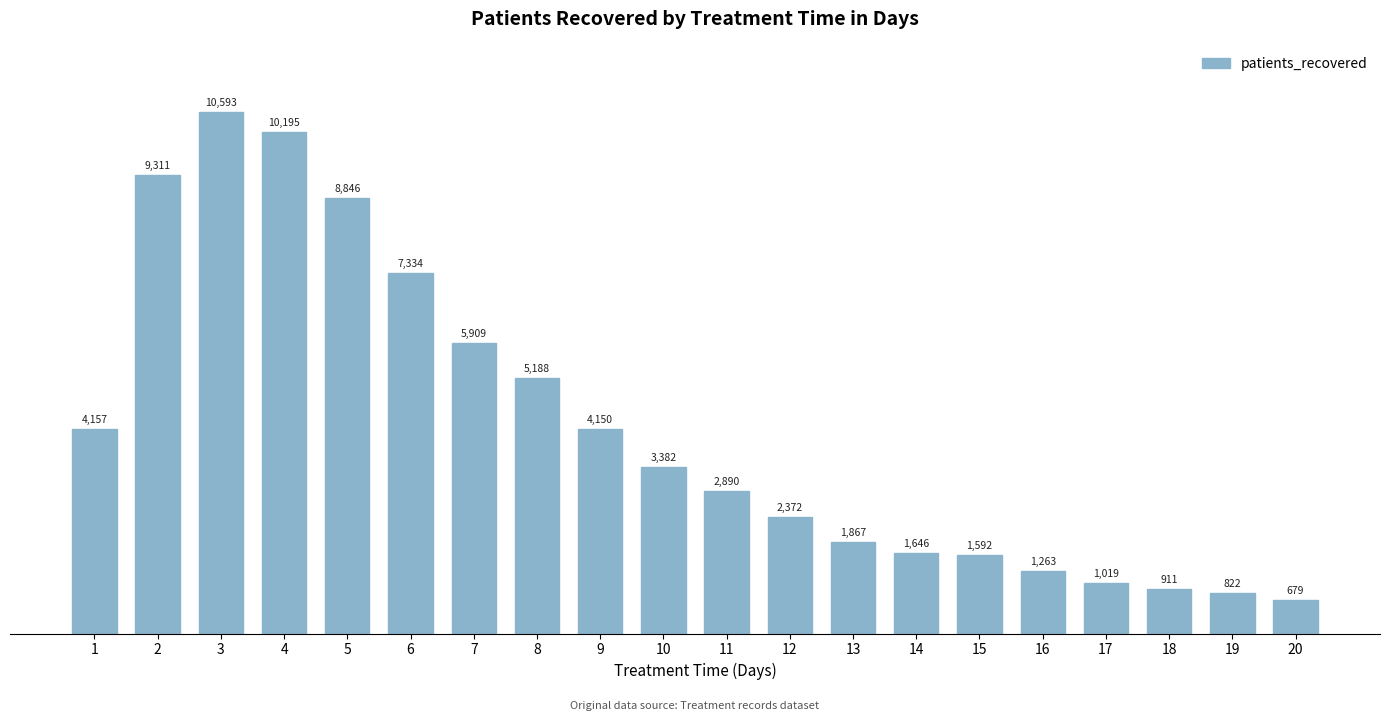

How many bars are there in total?

20